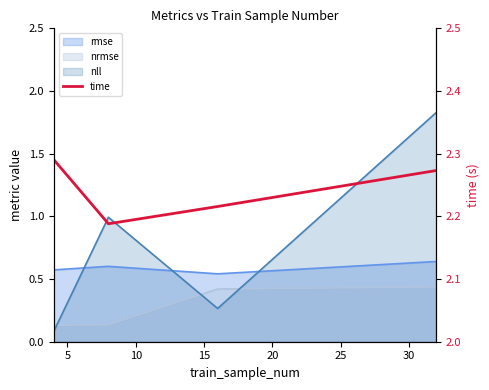

How many categories are shown in the chart?

4